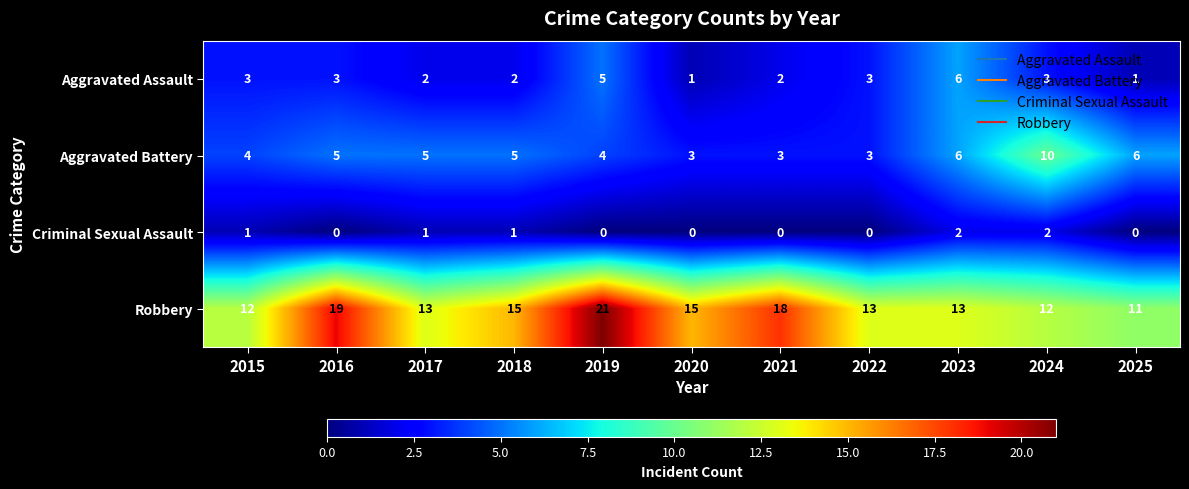

List the series in order of their peak value, lowest first.

Criminal Sexual Assault, Aggravated Assault, Aggravated Battery, Robbery